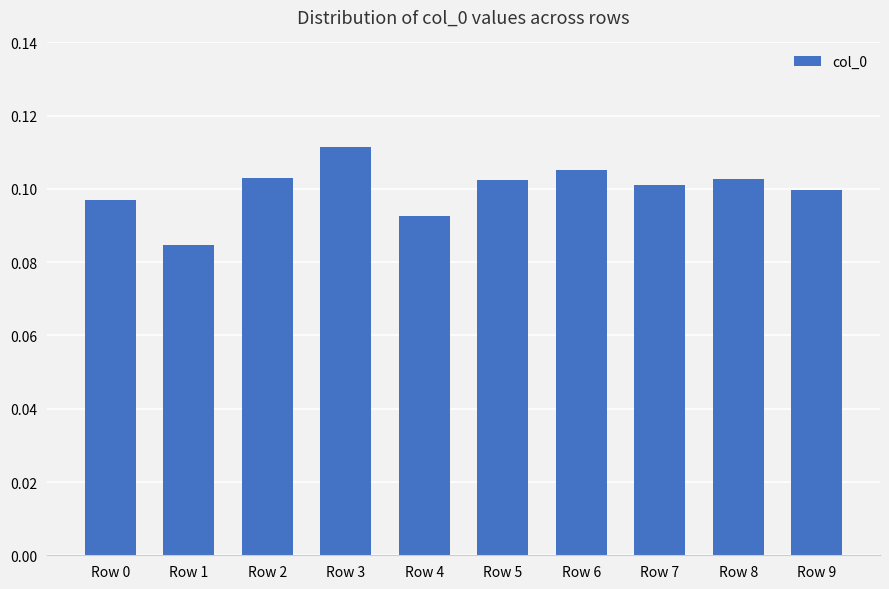

At which category does the chart reach its peak across all series?

Row 3